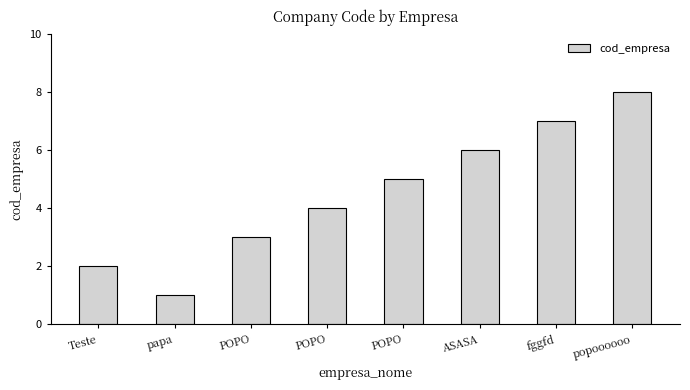

How many bars are there in total?

8